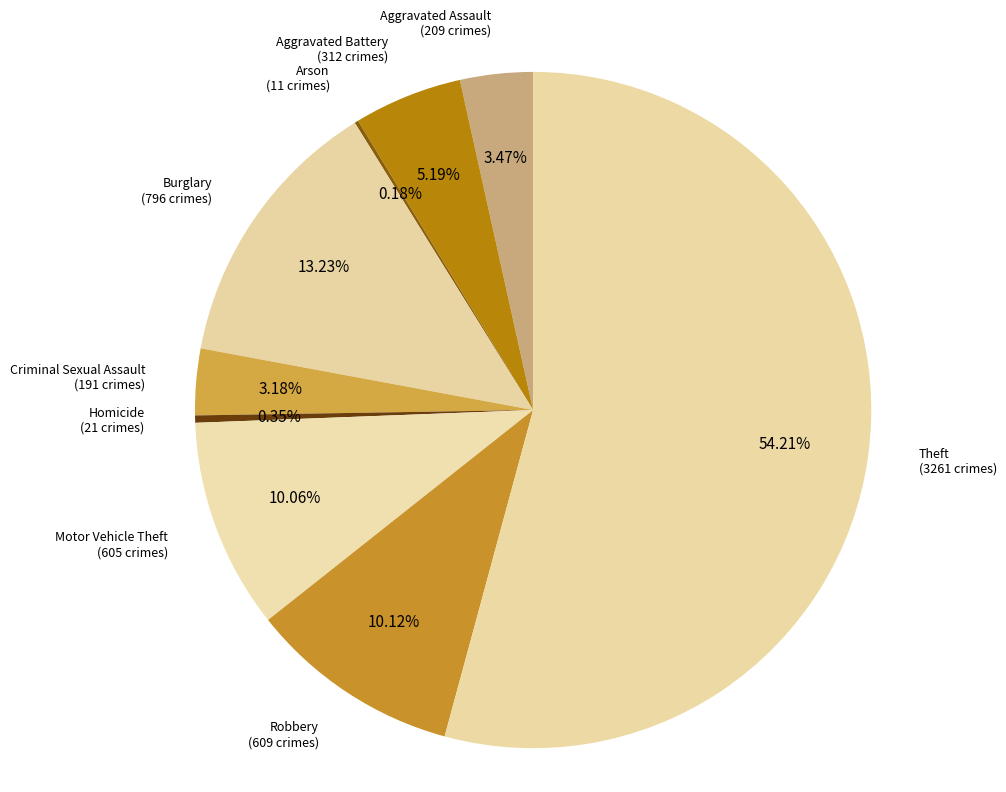

Rank the categories by value from lowest to highest.

Arson, Homicide, Criminal Sexual Assault, Aggravated Assault, Aggravated Battery, Motor Vehicle Theft, Robbery, Burglary, Theft